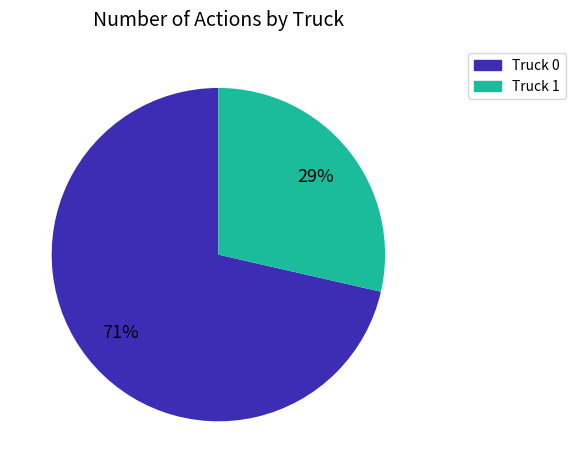

To the nearest percent, what percentage of the pie is Truck 0?

71%